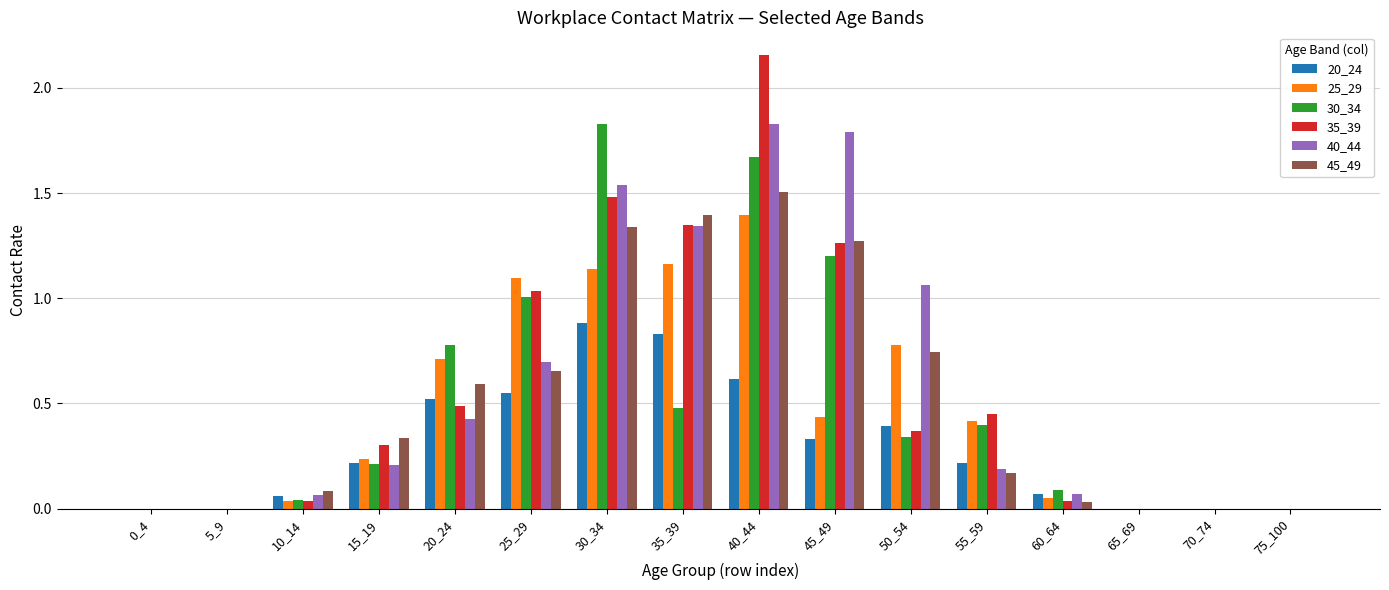

At which category is the sum across all series the highest?

40_44